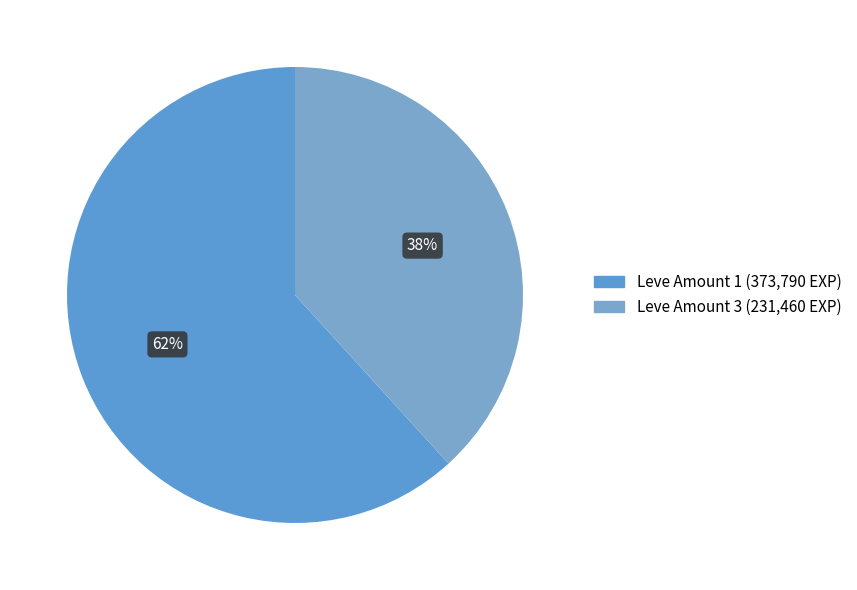

Count the number of slices in the pie.

2